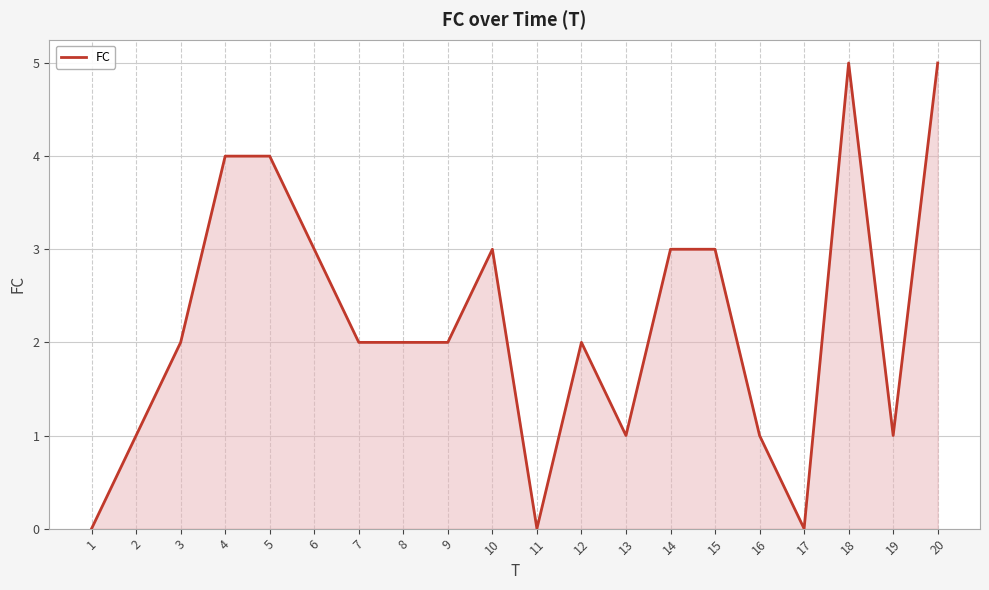

Reading left to right, list all the values displayed in this chart.

1=0	2=1	3=2	4=4	5=4	6=3	7=2	8=2	9=2	10=3	11=0	12=2	13=1	14=3	15=3	16=1	17=0	18=5	19=1	20=5